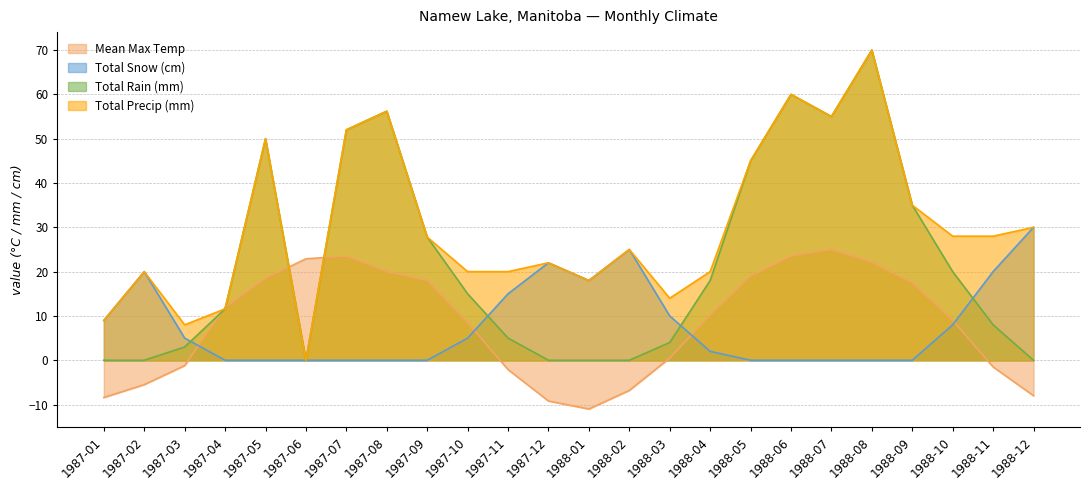

How many values in Mean Max Temp are above zero?

15